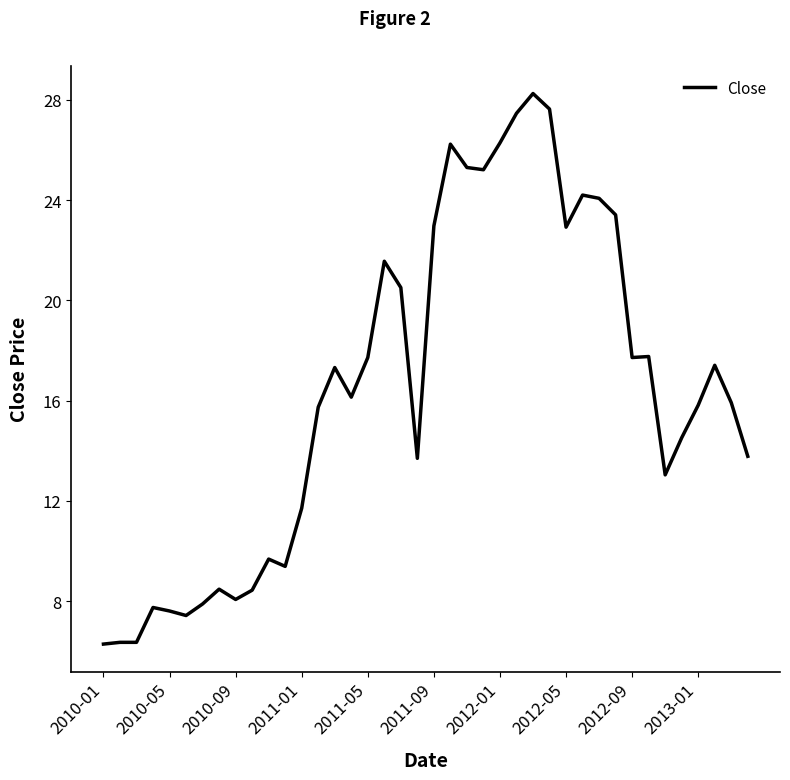

Is this an area chart (filled region under the line)?

No